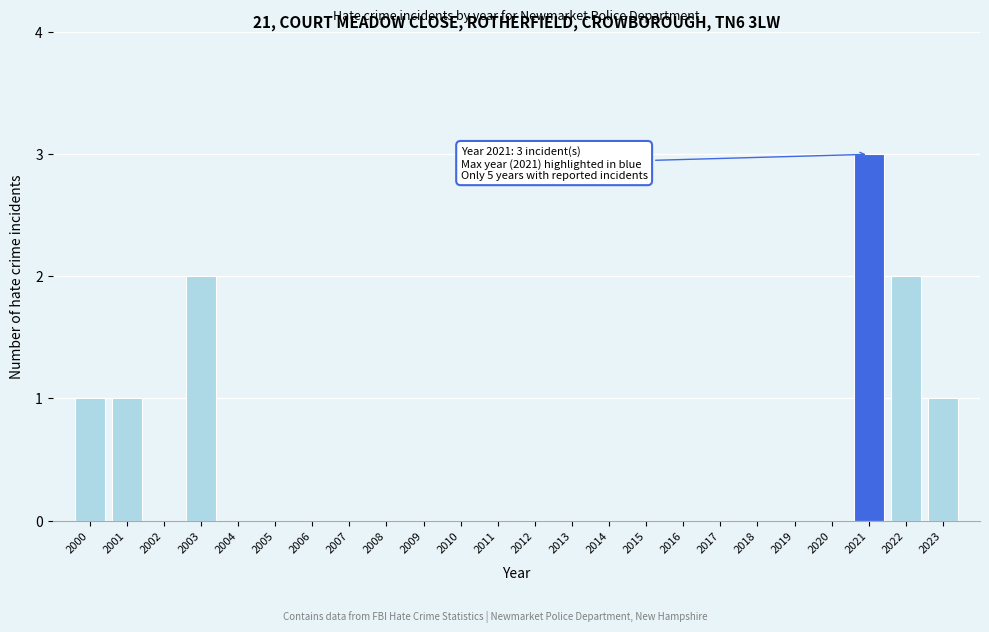

Reading right to left, list all the values displayed in this chart.

2023=1	2022=2	2021=3	2020=0	2019=0	2018=0	2017=0	2016=0	2015=0	2014=0	2013=0	2012=0	2011=0	2010=0	2009=0	2008=0	2007=0	2006=0	2005=0	2004=0	2003=2	2002=0	2001=1	2000=1